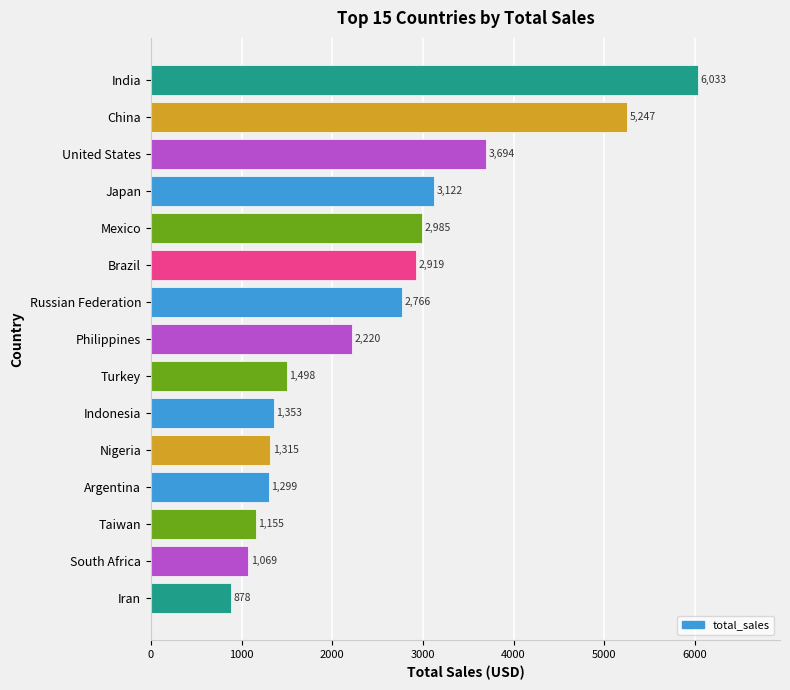

What position from the bottom is India?

15